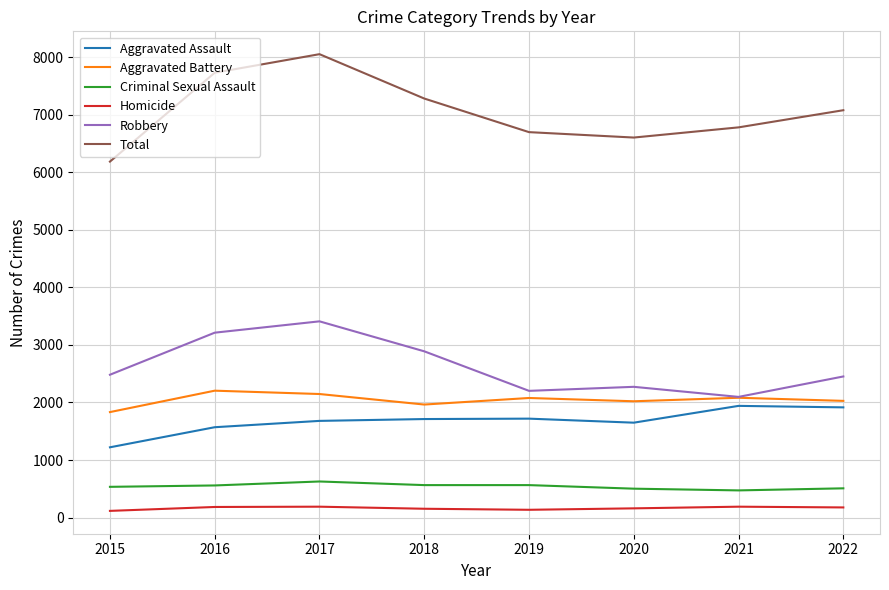

What are all the series names shown in the legend?

Aggravated Assault, Aggravated Battery, Criminal Sexual Assault, Homicide, Robbery, Total